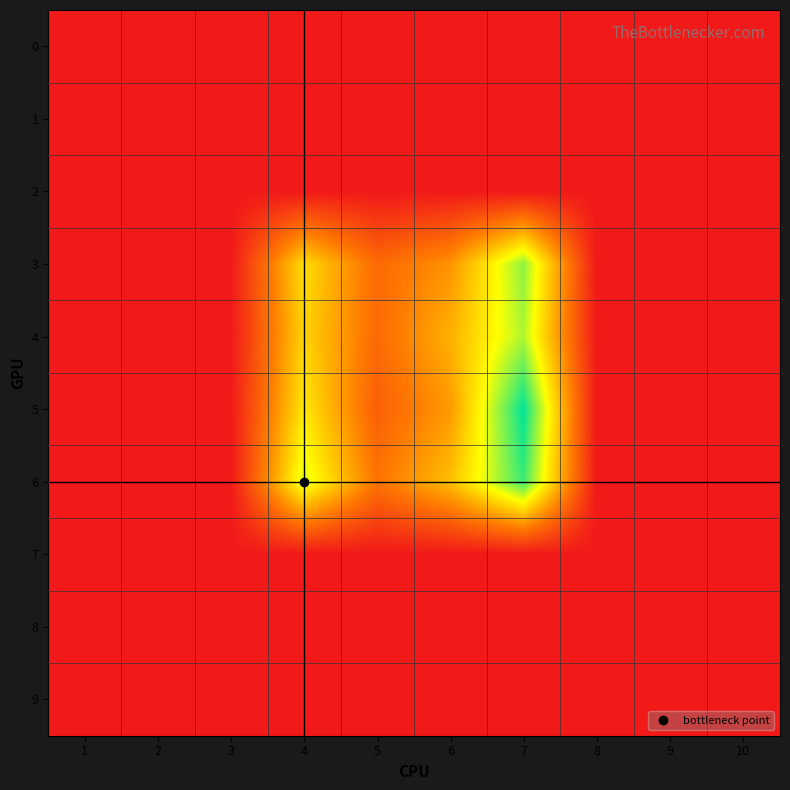

At which category is the sum across all series the highest?

7